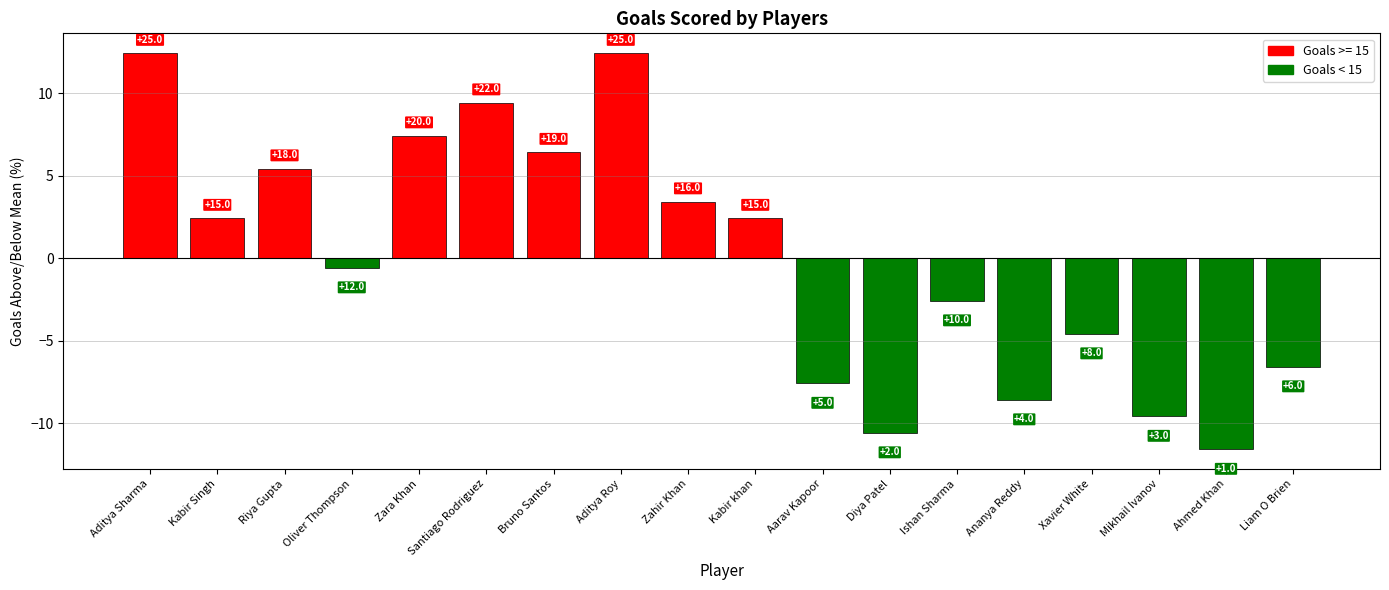

At which category does the chart reach its minimum across all series?

Ahmed Khan